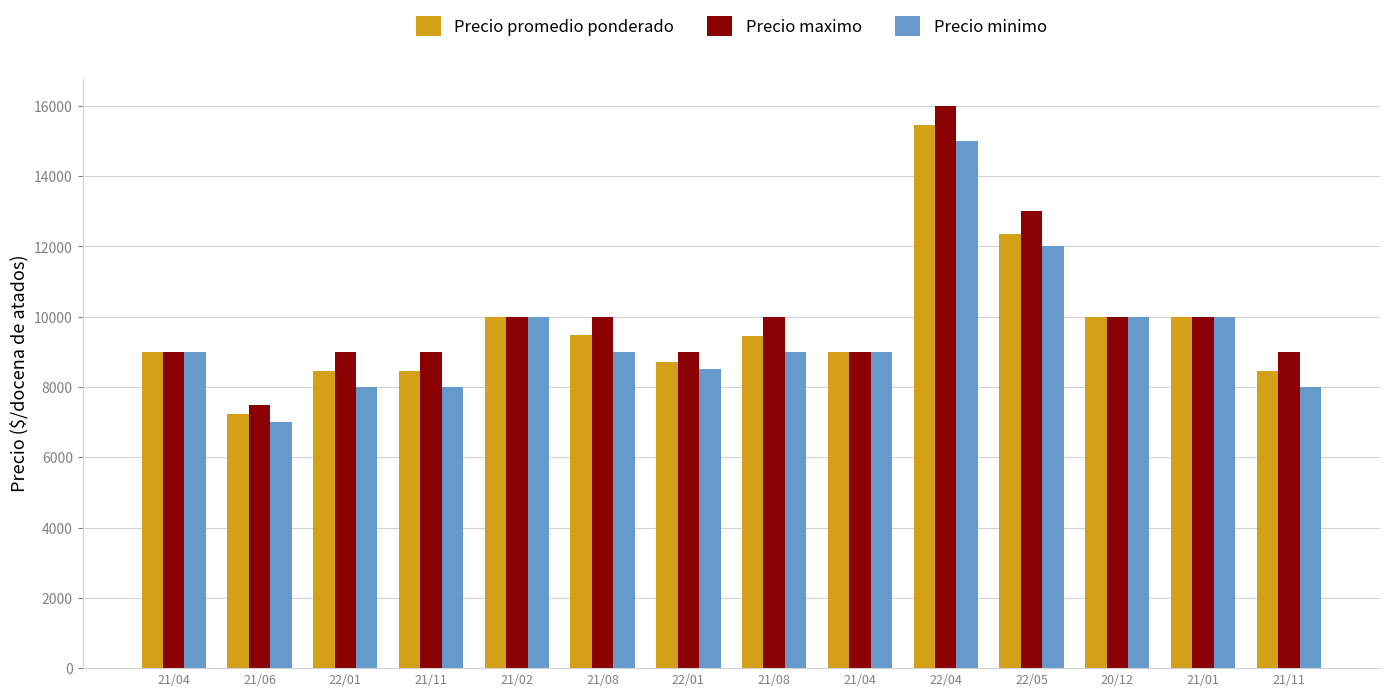

What are all the series names shown in the legend?

Precio promedio ponderado, Precio maximo, Precio minimo